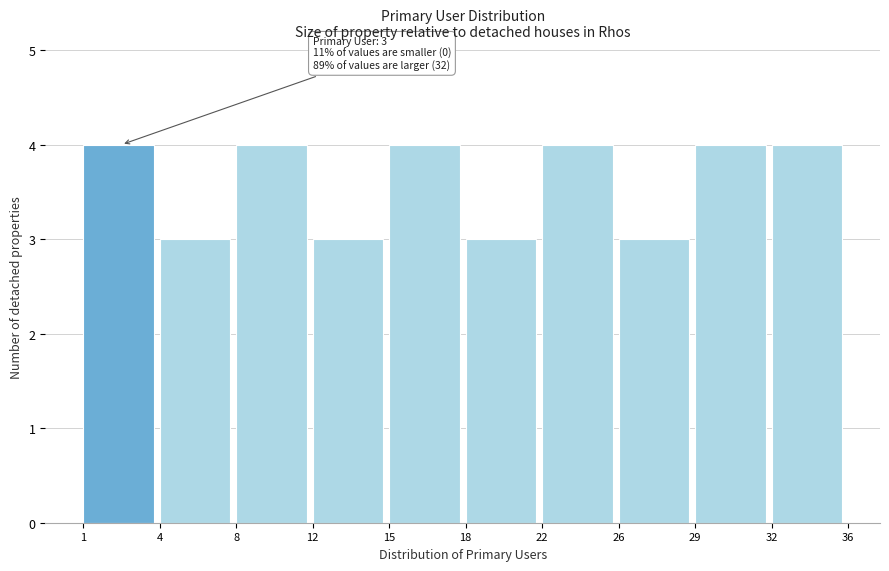

Reading left to right, transcribe all the data shown in this chart.

4	3	4	3	4	3	4	3	4	4